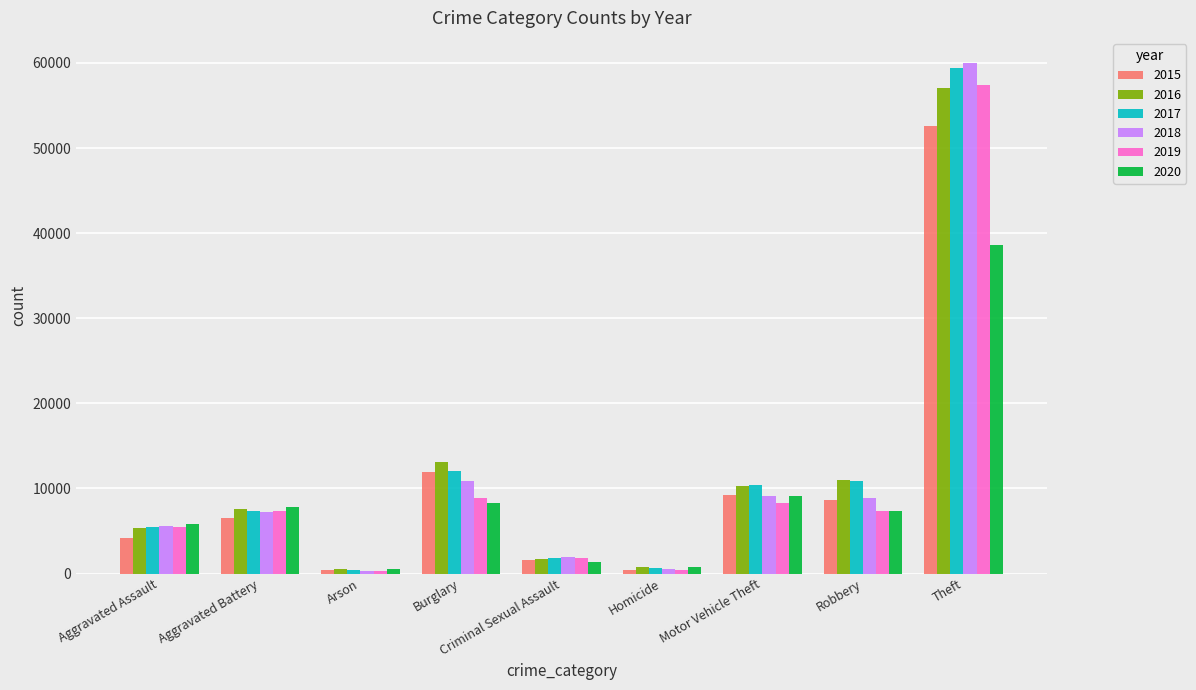

At how many categories does at least one series exceed 17024?

1